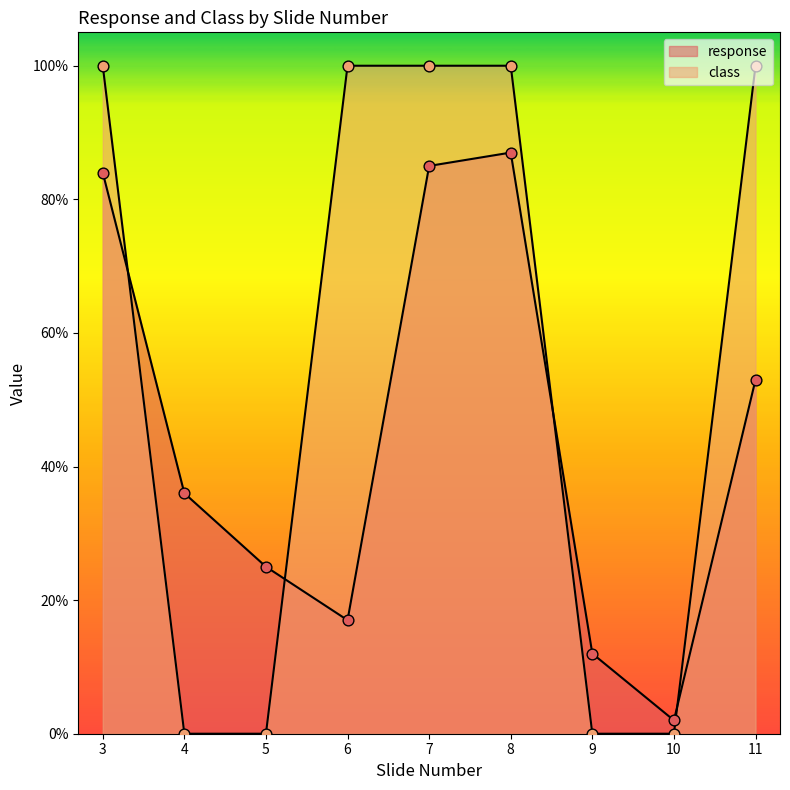

Which series reaches the maximum Y coordinate?

class